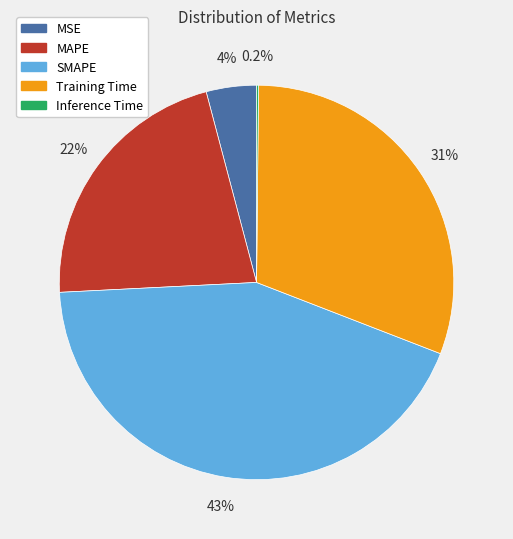

The SMAPE slice represents 43% of the pie. True or false?

True